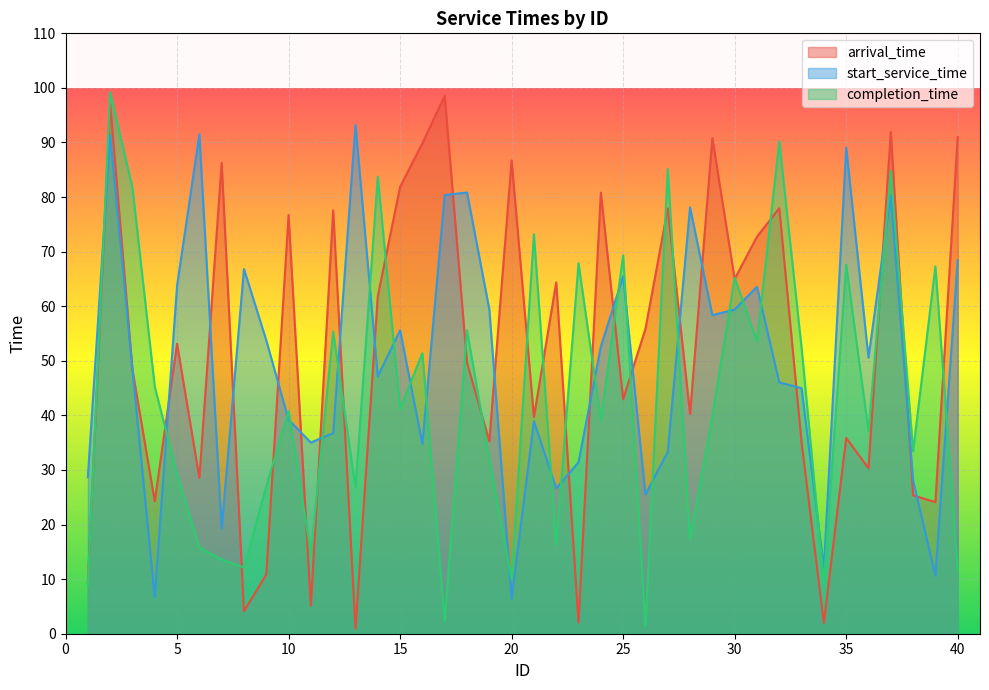

Reading left to right, extract all data points from this chart.

arrival_time: 9.3	97.2	48.4	24.2	53.1	28.6	86.3	4.1	10.8	76.7	5.1	77.6	0.9	61.8	81.9	89.9	98.6	49.7	35.2	86.7	39.7	64.4	2.0	80.8	43.0	55.9	77.9	40.3	90.8	65.0	72.7	78.0	35.1	2.0	35.9	30.3	91.9	25.3	24.1	91.0
start_service_time: 28.6	91.4	48.5	6.7	63.7	91.5	19.3	66.8	53.8	39.2	35.0	36.8	93.2	47.2	55.6	34.8	80.4	80.8	59.4	6.4	38.9	26.6	31.4	52.6	65.5	25.5	33.3	78.1	58.4	59.4	63.6	46.0	45.0	11.9	89.1	50.6	80.3	28.1	10.6	68.5
completion_time: 8.8	99.2	81.7	45.3	29.3	15.8	13.6	12.1	27.0	40.8	14.8	55.3	26.8	83.8	41.2	51.4	2.3	55.6	32.0	10.0	73.2	16.3	67.9	39.1	69.3	1.4	85.2	17.4	39.9	65.2	53.5	90.2	52.4	9.3	67.6	37.1	84.8	33.4	67.3	11.7